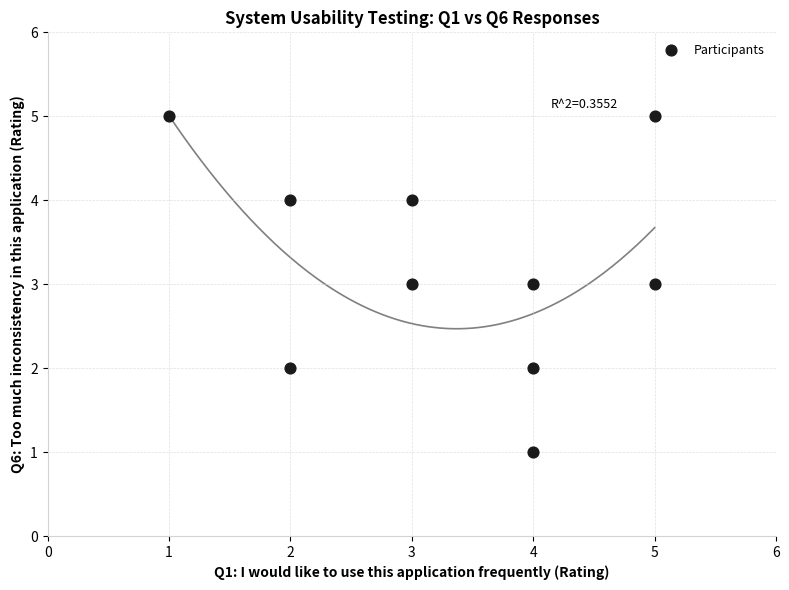

What is the range of X values (max minus min)?

4